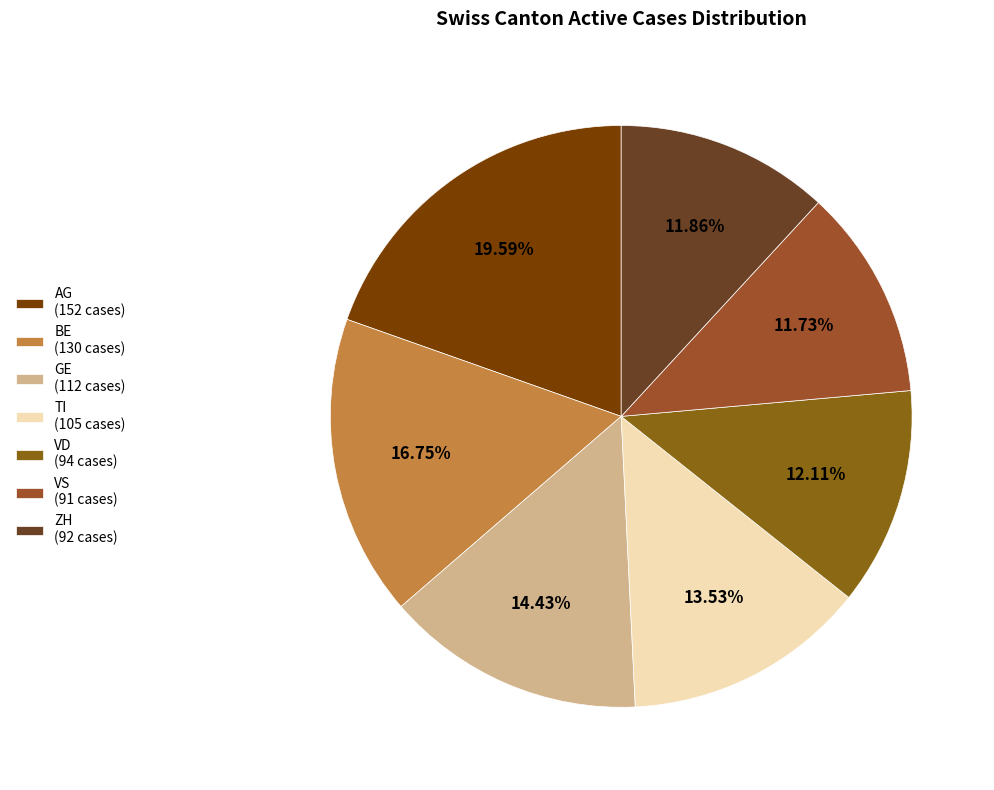

To the nearest percent, what is the average slice percentage?

14%